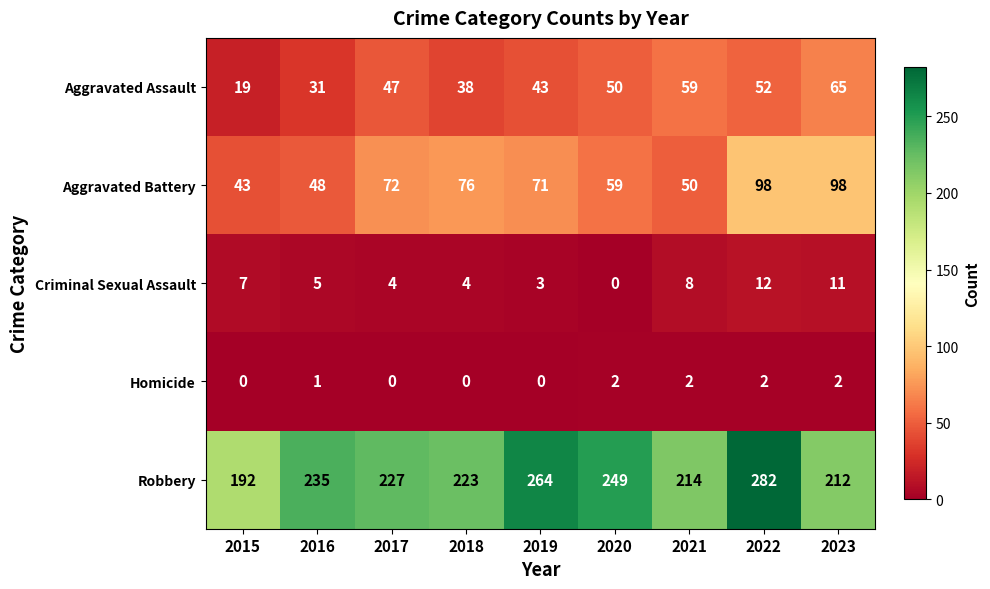

At which label is Aggravated Assault closest to 42?

2019